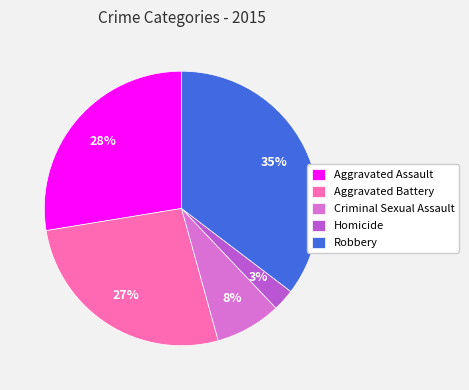

Count the number of slices in the pie.

5